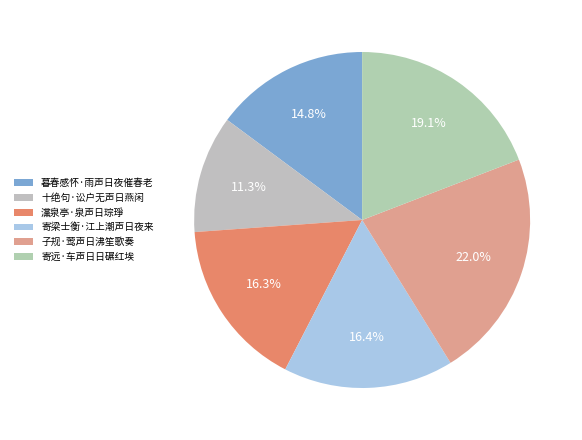

Does 寄远·车声日日碾红埃 represent more than half of the total?

No